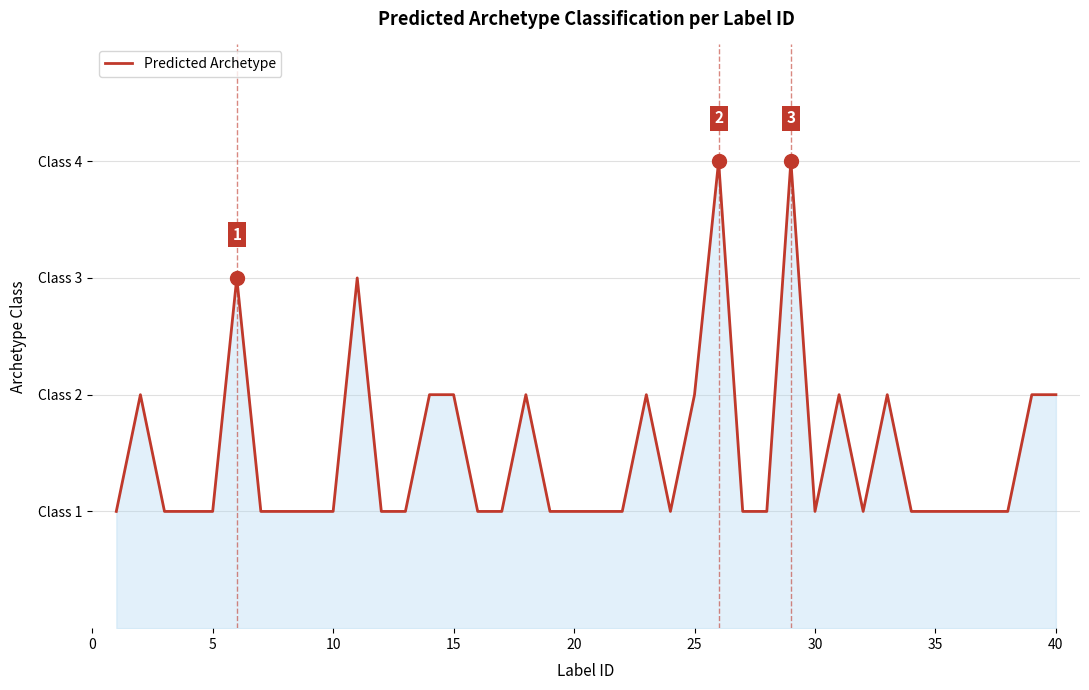

Does the chart have visible grid lines?

Yes